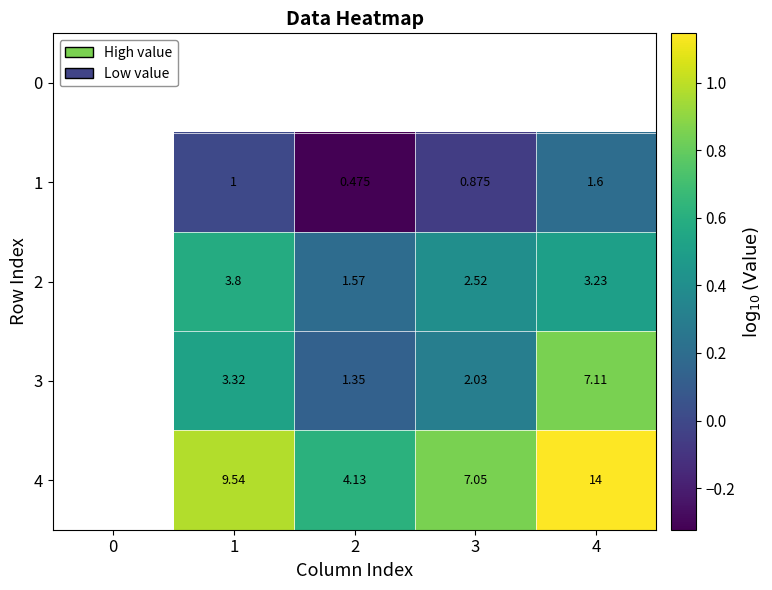

Is the value of 4 at 2 greater than the value of 2 at 3?

Yes